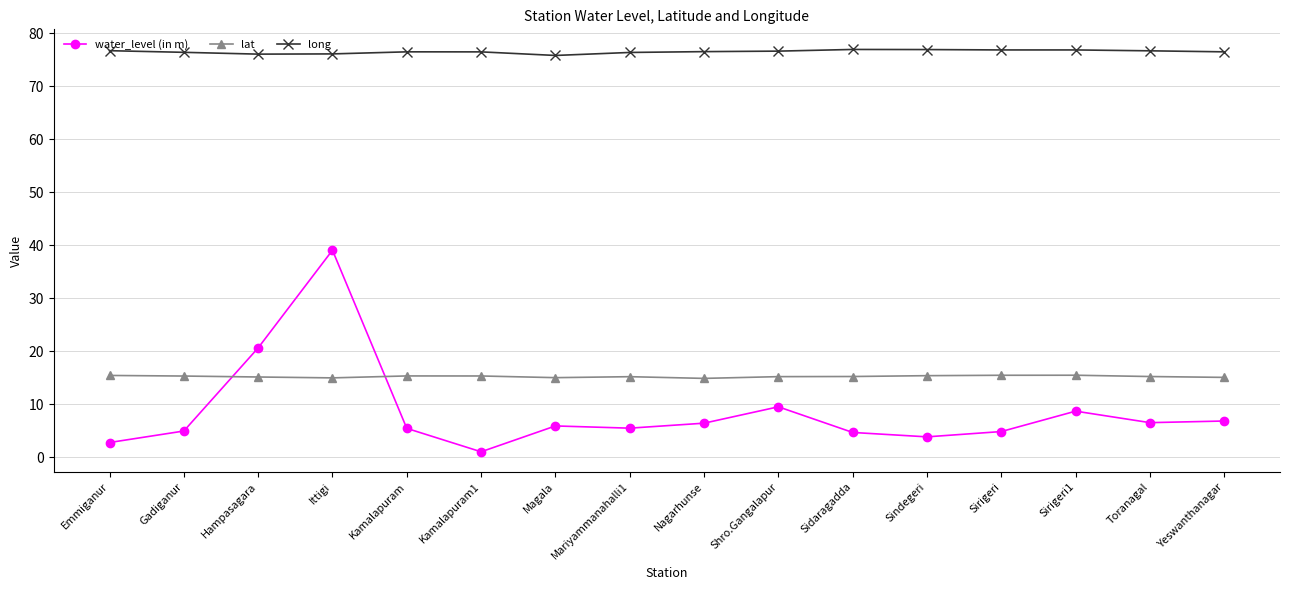

True or false: water_level (in m) has more than 1 interior local peaks.

True